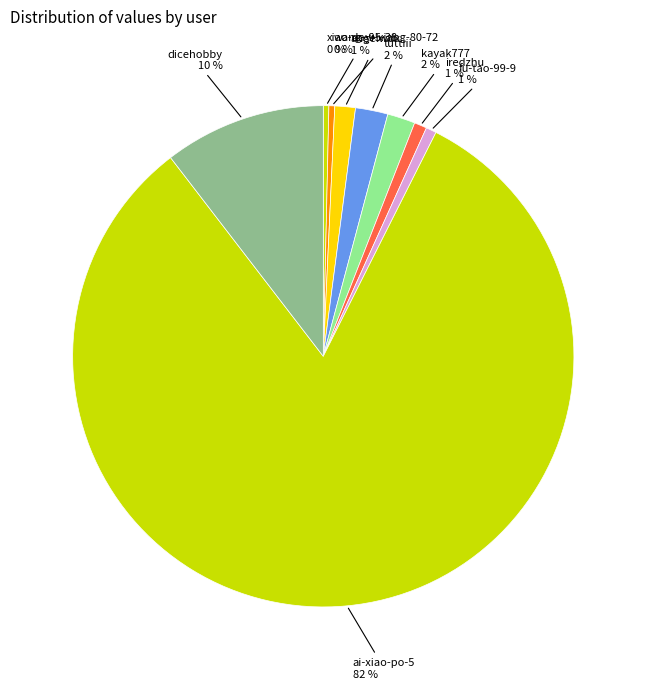

Between xiao-da-95-38 and kayak777, which is larger?

kayak777